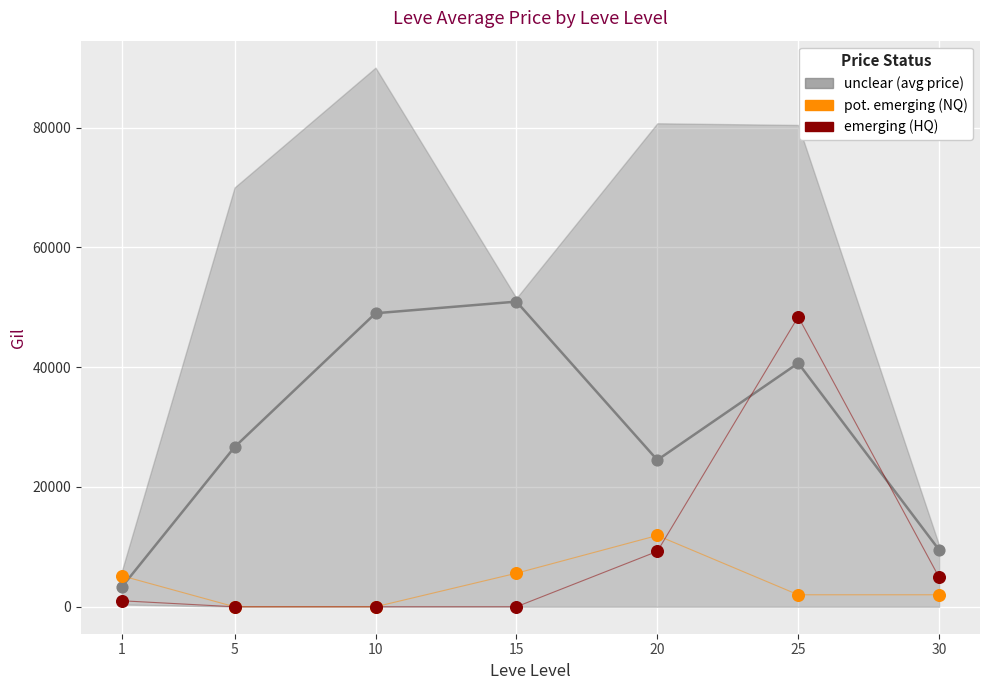

Which series has the largest Y range (max minus min)?

emerging (HQ)